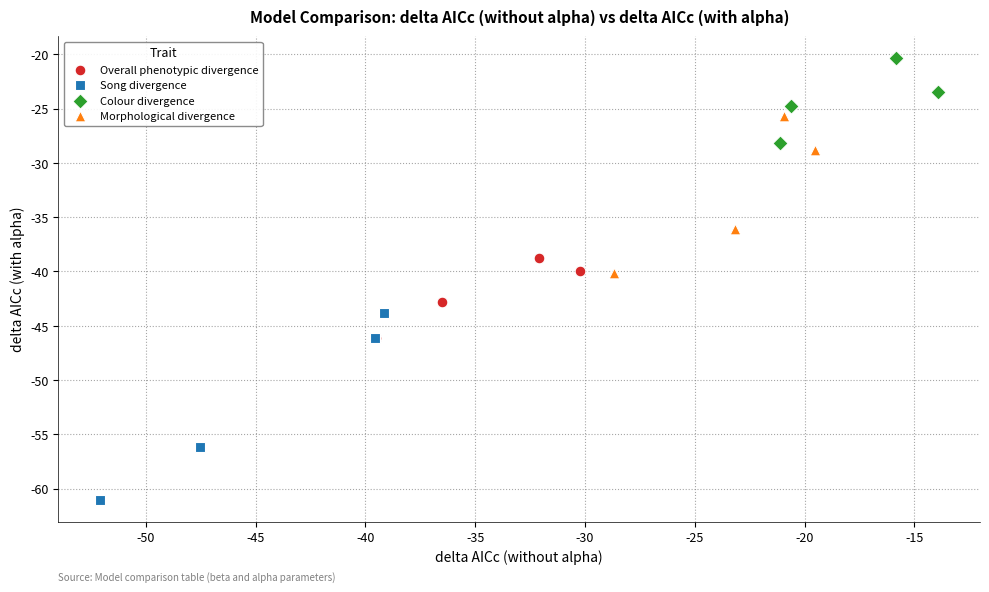

Which series contains the lowest Y value?

Song divergence